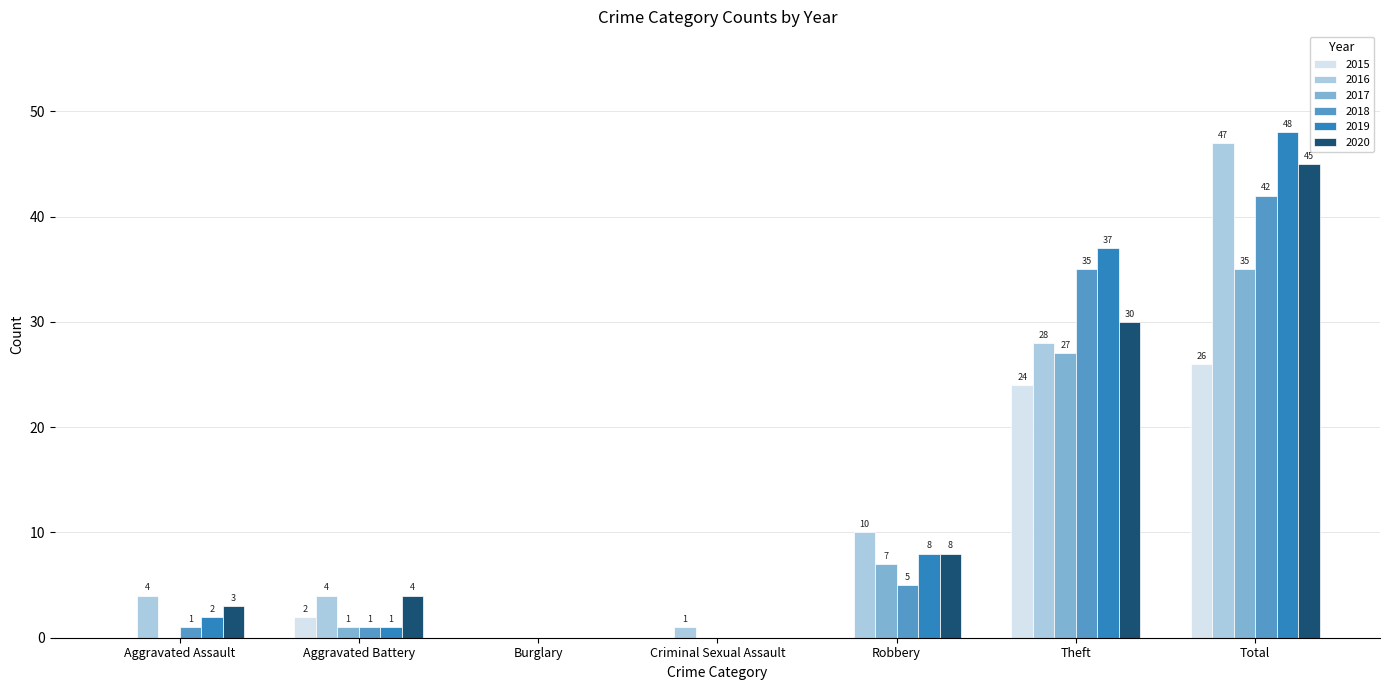

What is the approximate value of 2017 at Robbery, to the nearest 10?

10